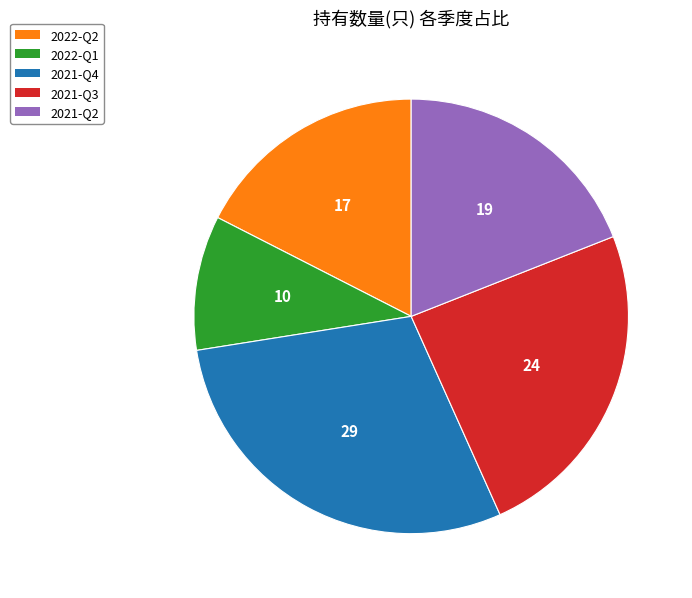

Is there a majority slice in this chart?

No